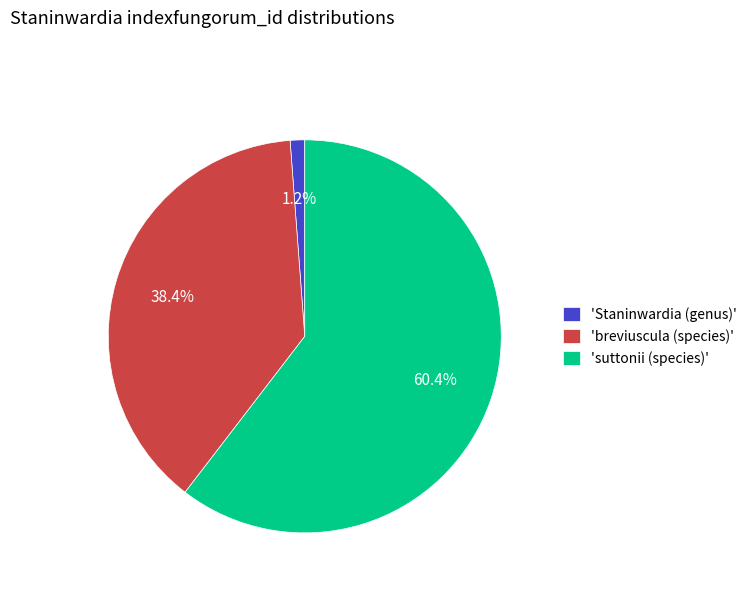

What is the total percentage of 'breviuscula (species)' and 'Staninwardia (genus)'?

39.6%